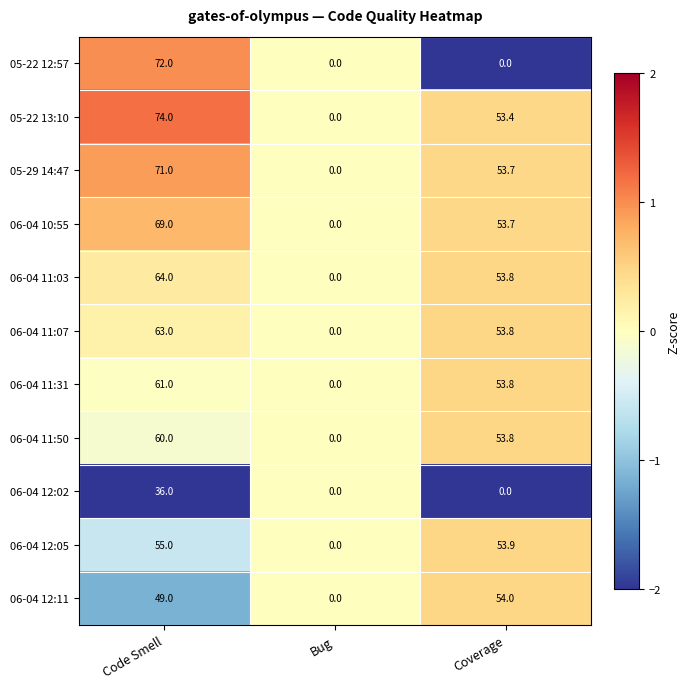

List the series in order of their peak value, lowest first.

06-04 12:02, 06-04 12:11, 06-04 12:05, 06-04 11:50, 06-04 11:31, 06-04 11:07, 06-04 11:03, 06-04 10:55, 05-29 14:47, 05-22 12:57, 05-22 13:10